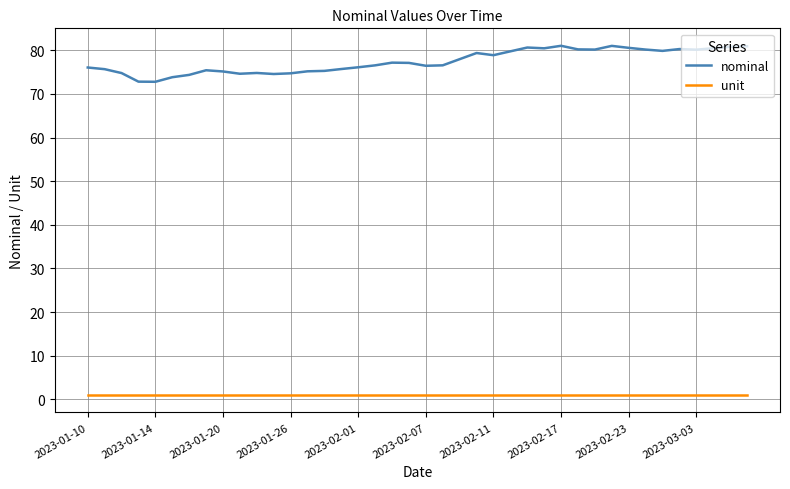

What is the minimum value for nominal?

72.8